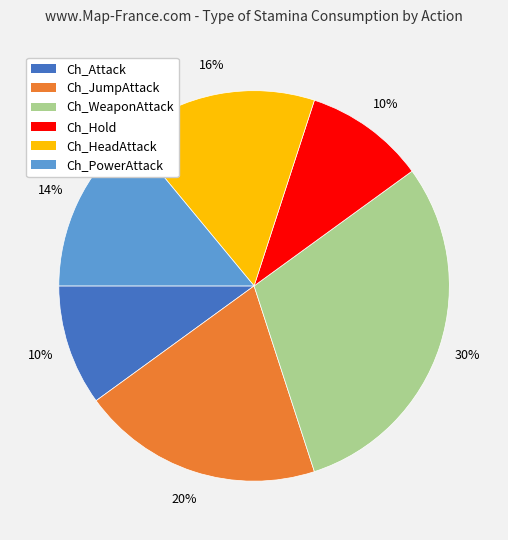

To the nearest percent, what is the difference between the largest and smallest slice percentages?

20%